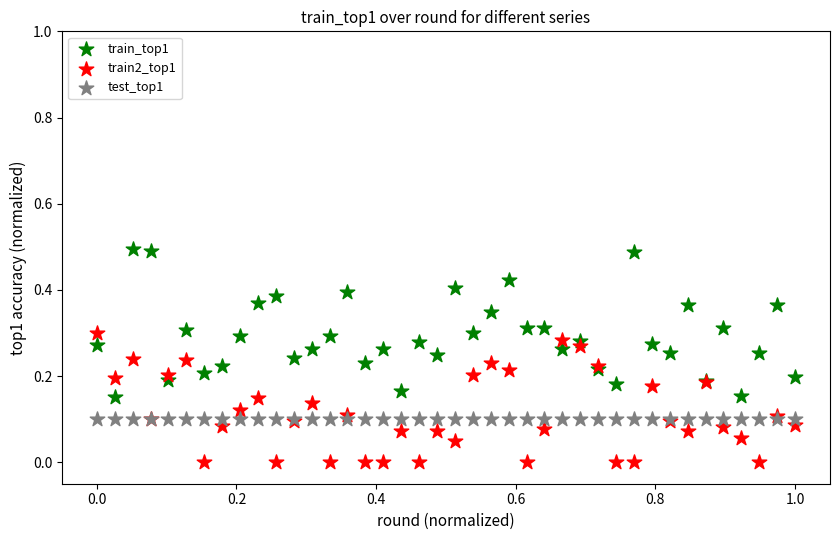

Which series contains the lowest Y value?

train2_top1